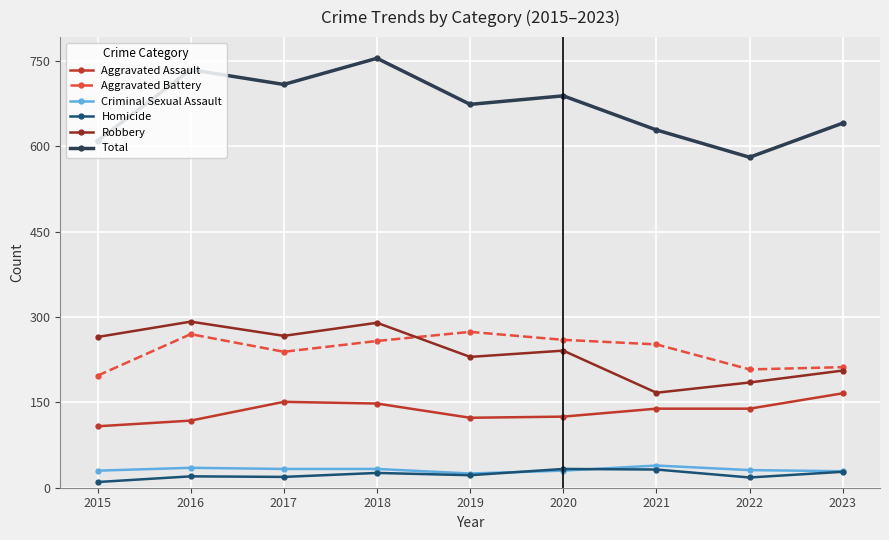

What is the sum of the Aggravated Battery values at 2018 and 2022?

466